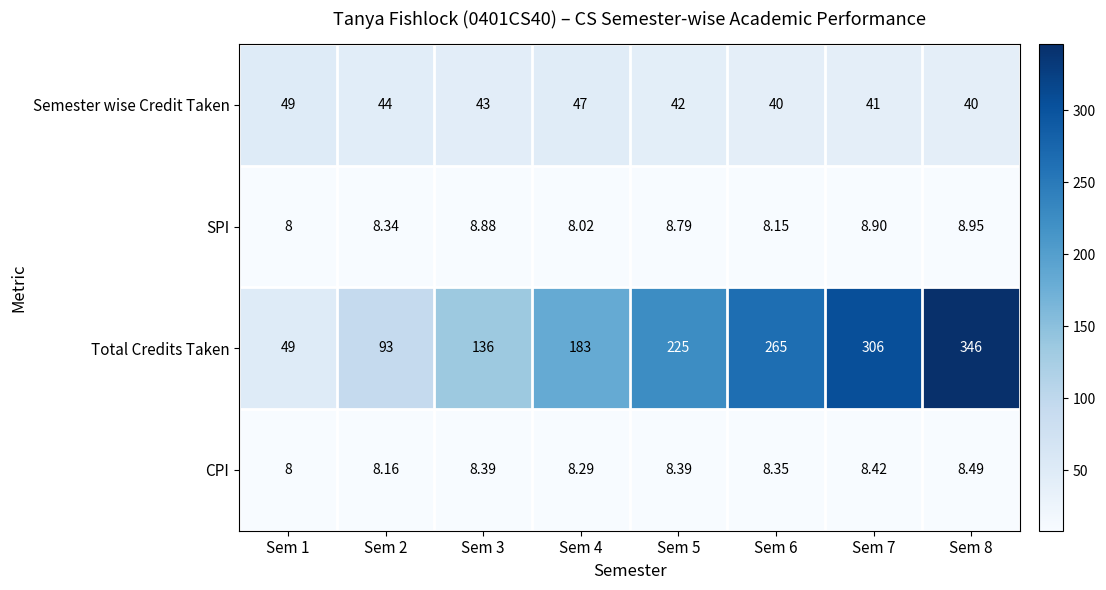

Which series has the largest range (max minus min)?

Total Credits Taken